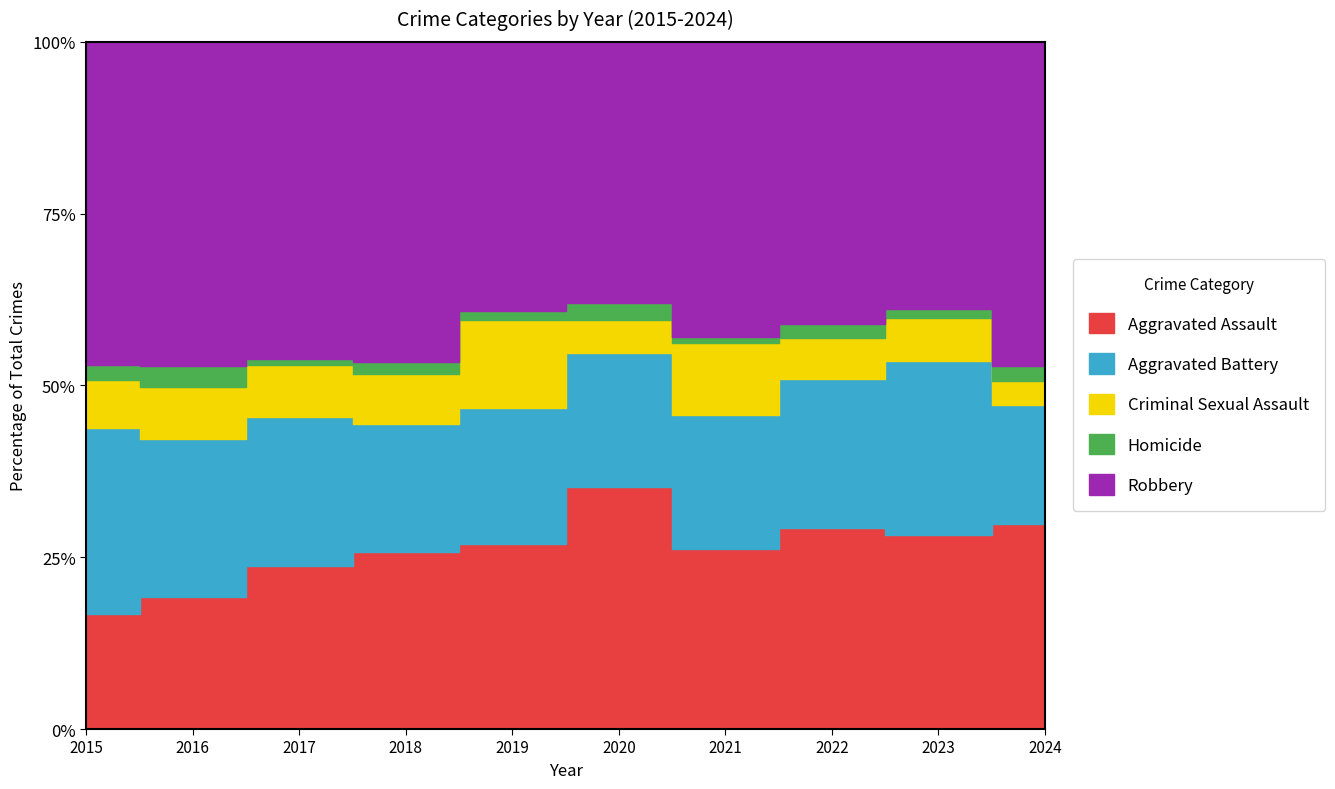

At which category is the sum across all series the highest?

2023